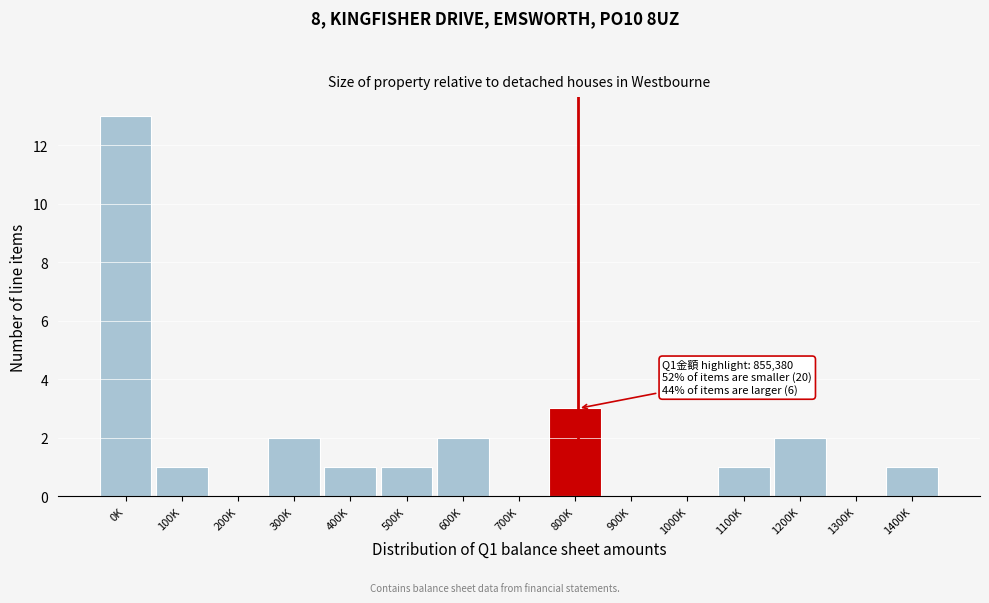

Reading right to left, extract all data points from this chart.

1400K=1	1300K=0	1200K=2	1100K=1	1000K=0	900K=0	800K=3	700K=0	600K=2	500K=1	400K=1	300K=2	200K=0	100K=1	0K=13